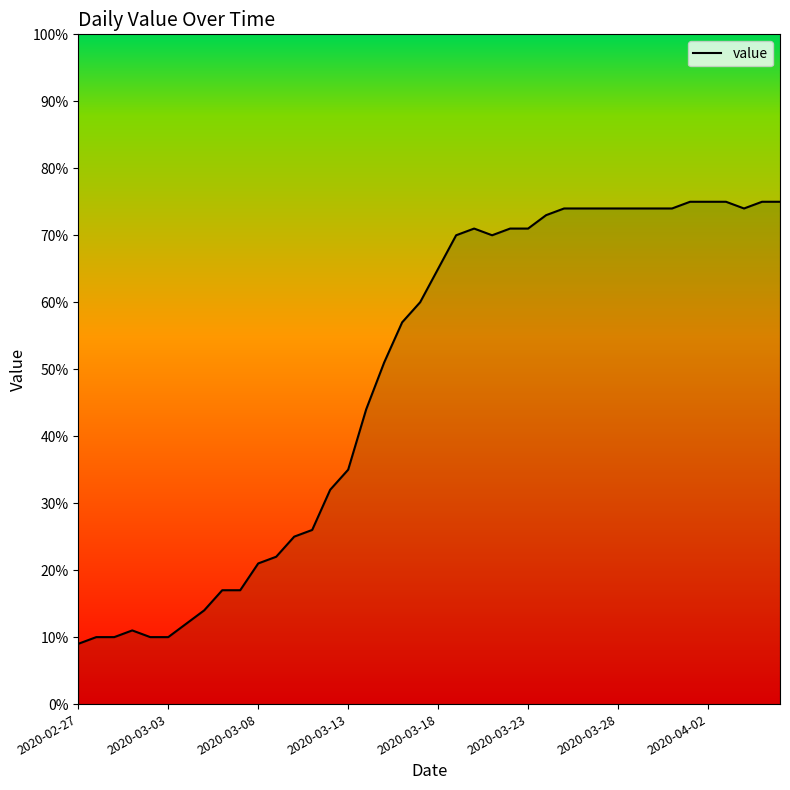

What is the difference between the maximum and minimum values?

66